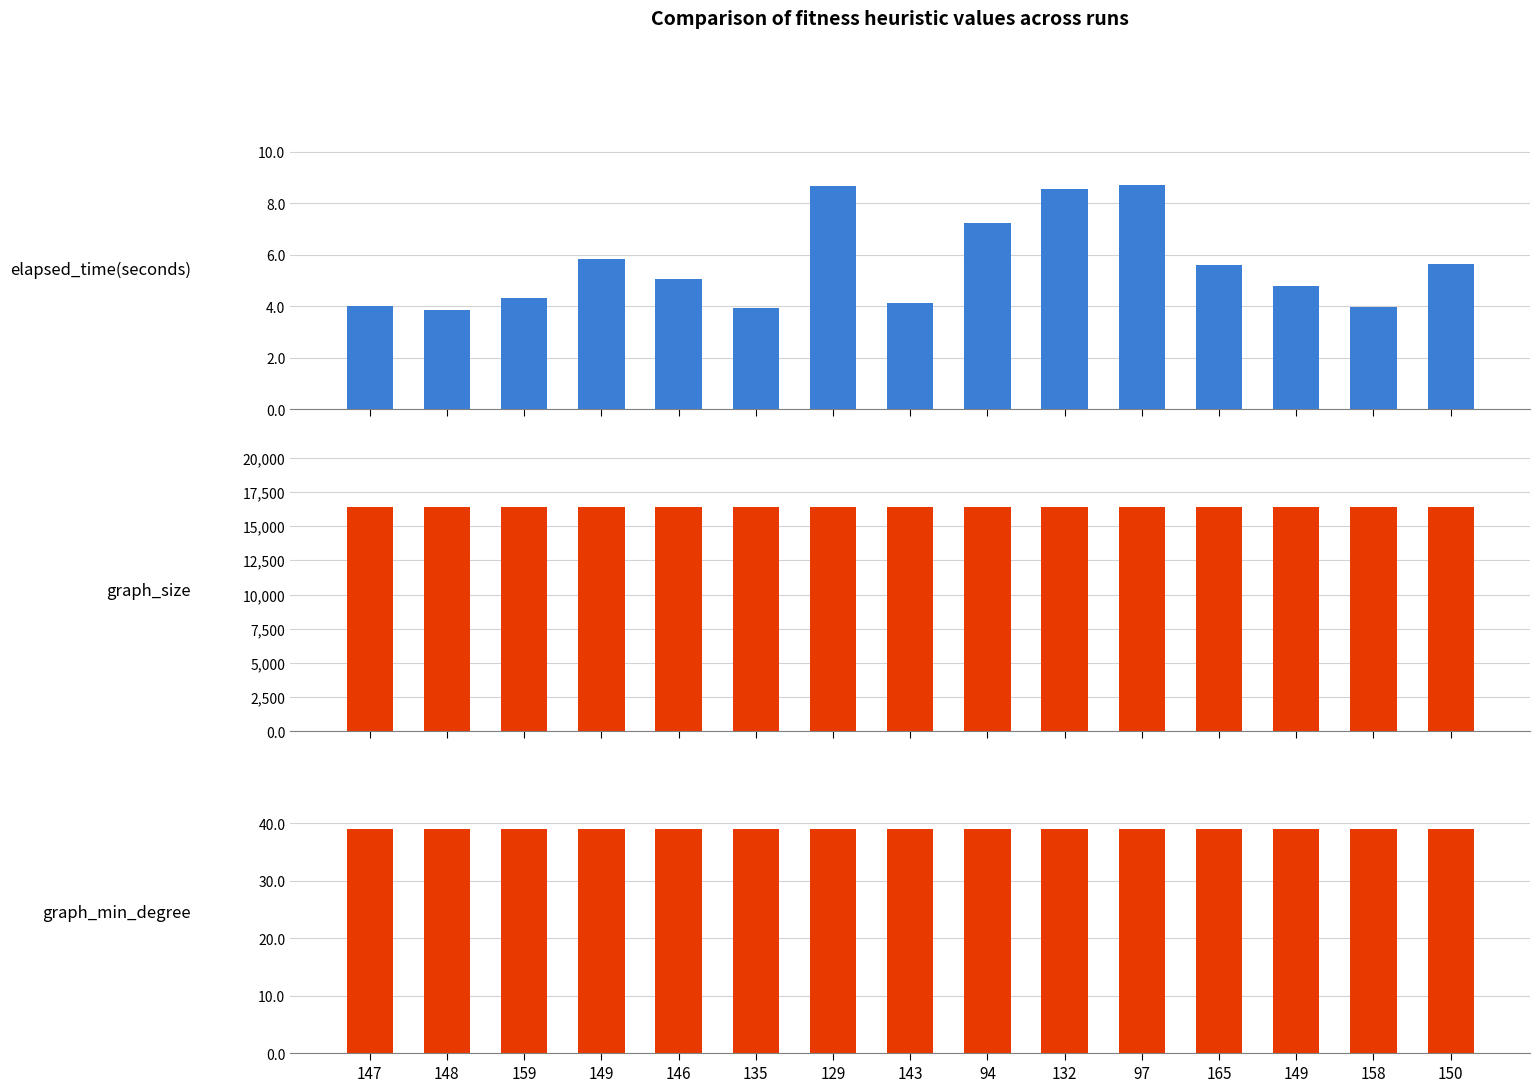

What is the sum of all elapsed_time(seconds) values?

84.3